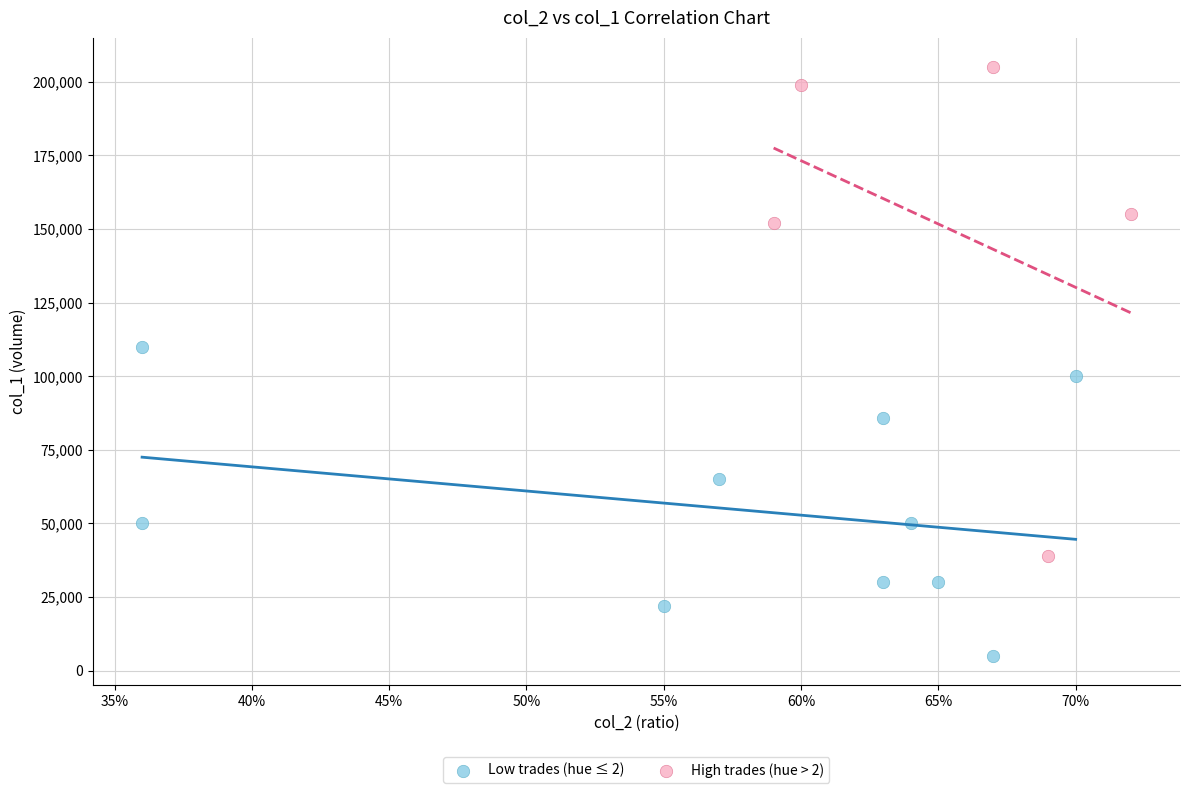

Which series contains the highest Y value?

High trades (hue > 2)